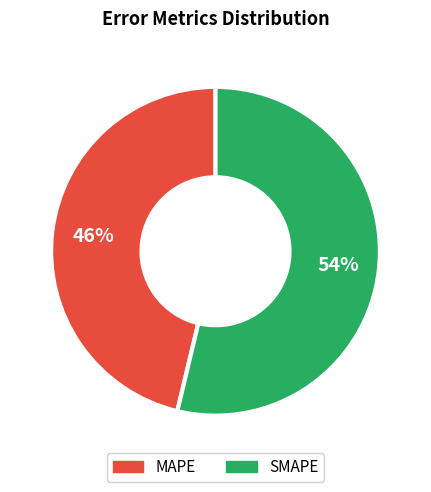

What is the largest slice in the pie chart?

SMAPE